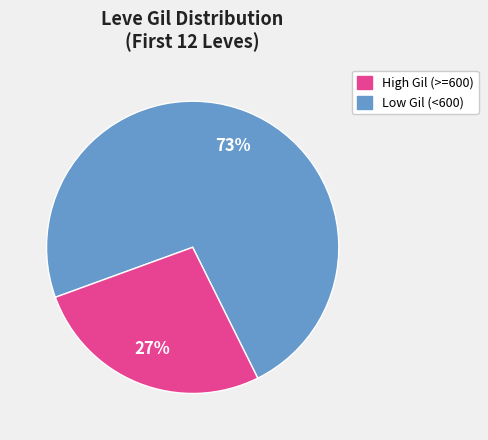

To the nearest percent, what is the difference between the largest and smallest slice percentages?

46%